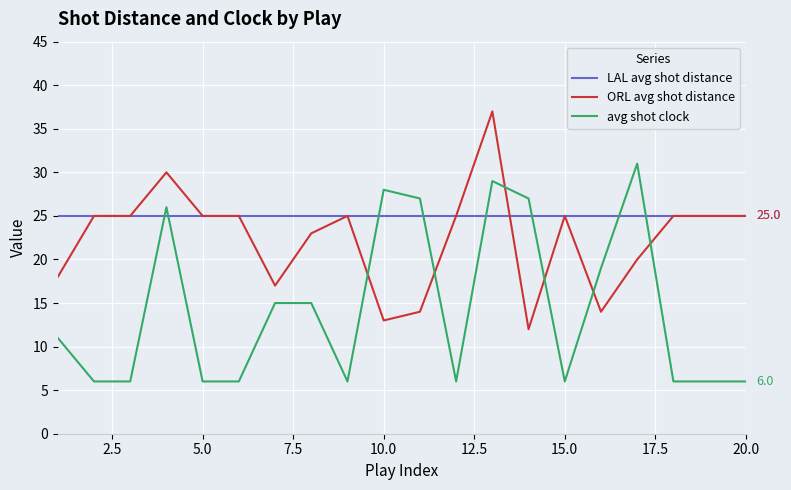

List the series in order of their overall mean, lowest first.

avg shot clock, ORL avg shot distance, LAL avg shot distance